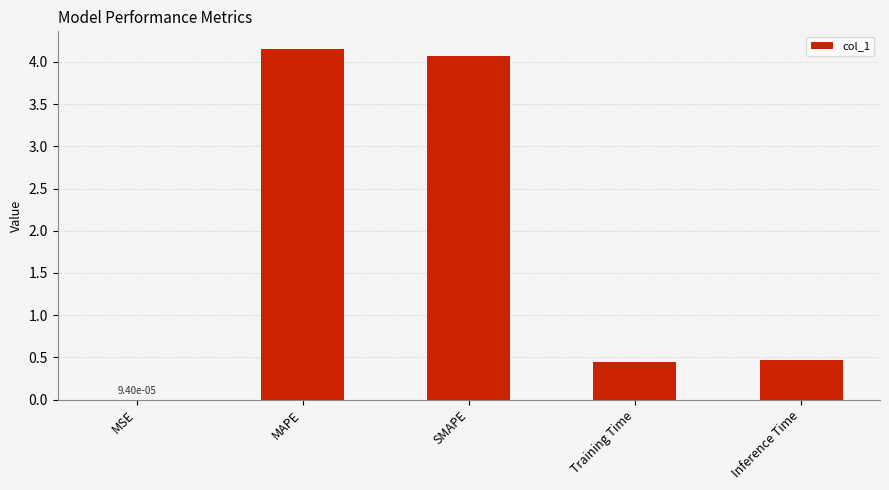

Are the bars horizontal?

No